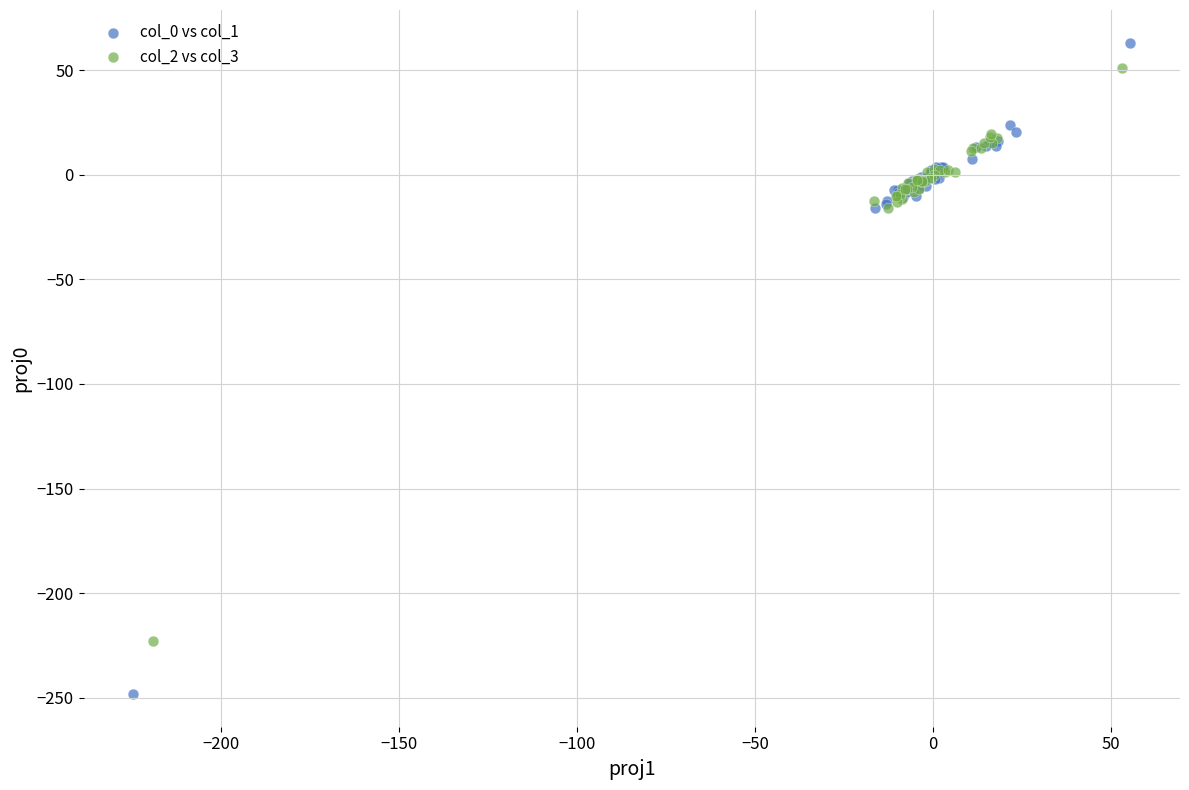

Which series has the largest Y range (max minus min)?

col_0 vs col_1